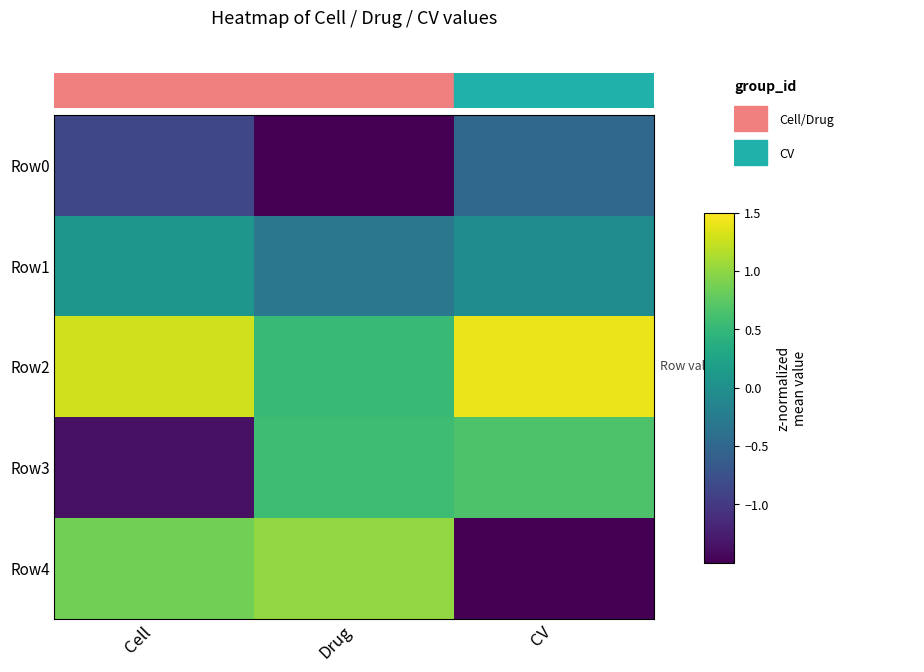

List the series in order of their peak value, highest first.

Row2, Row4, Row3, Row1, Row0